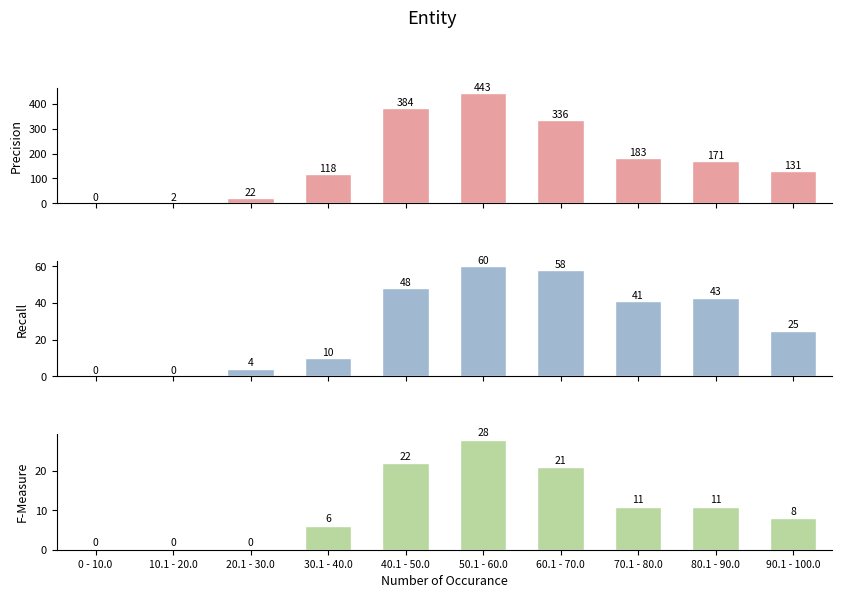

At how many categories does at least one series exceed 148?

5